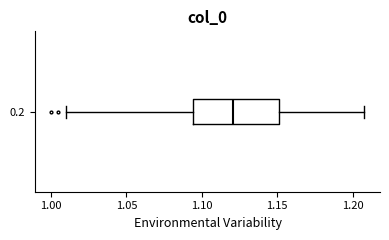

Transcribe this box plot: give where the median line is, the range the box spans, and where the two whiskers end, as read against the x-axis. The values are not printed on the chart, so give them approximately, as read against the axis.

median 1.120, box 1.095 to 1.150, whiskers 1.010 to 1.210